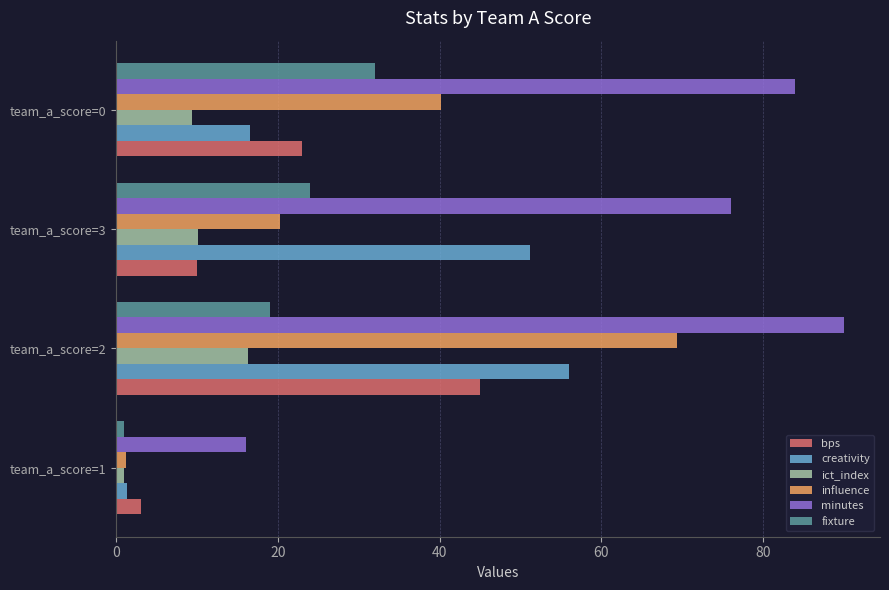

Is the value of creativity at team_a_score=3 greater than the value of influence at team_a_score=3?

Yes